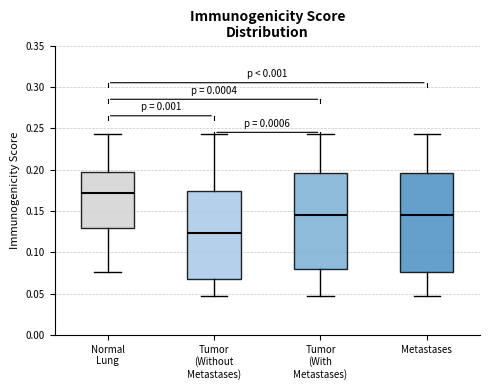

Where does the lower whisker of the box for Tumor (With Metastases) end on the y-axis? The values are not printed on the chart, so give them approximately, as read against the axis.

0.045